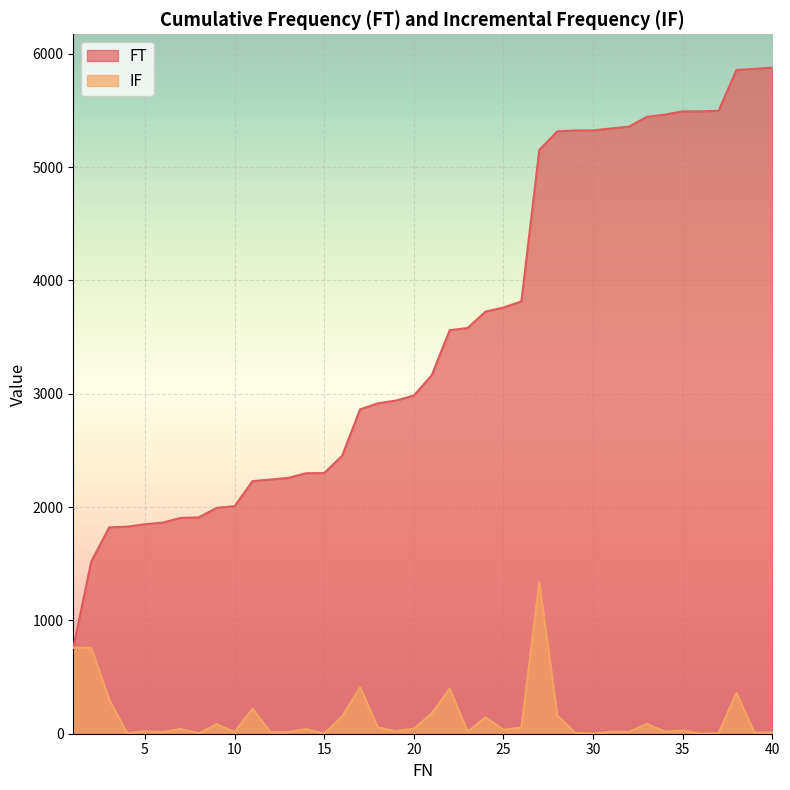

How many interior local valleys does the IF series have?

14